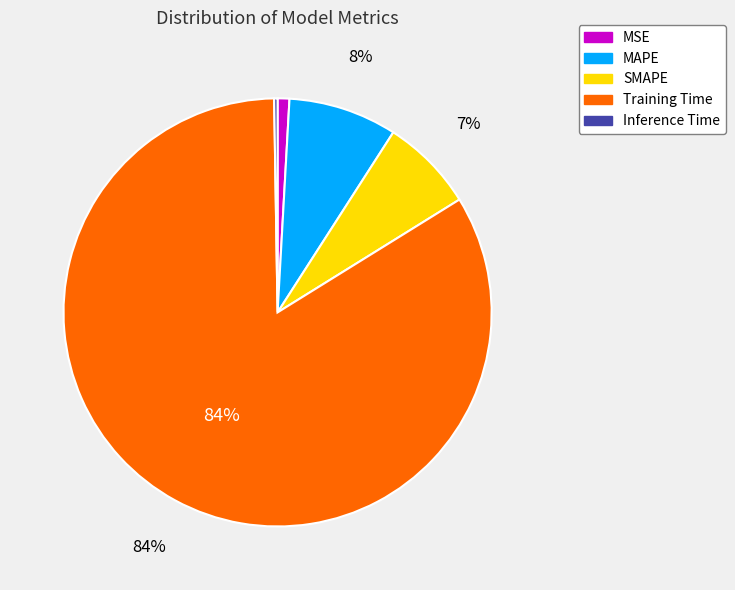

To the nearest percent, what portion does Training Time represent?

84%